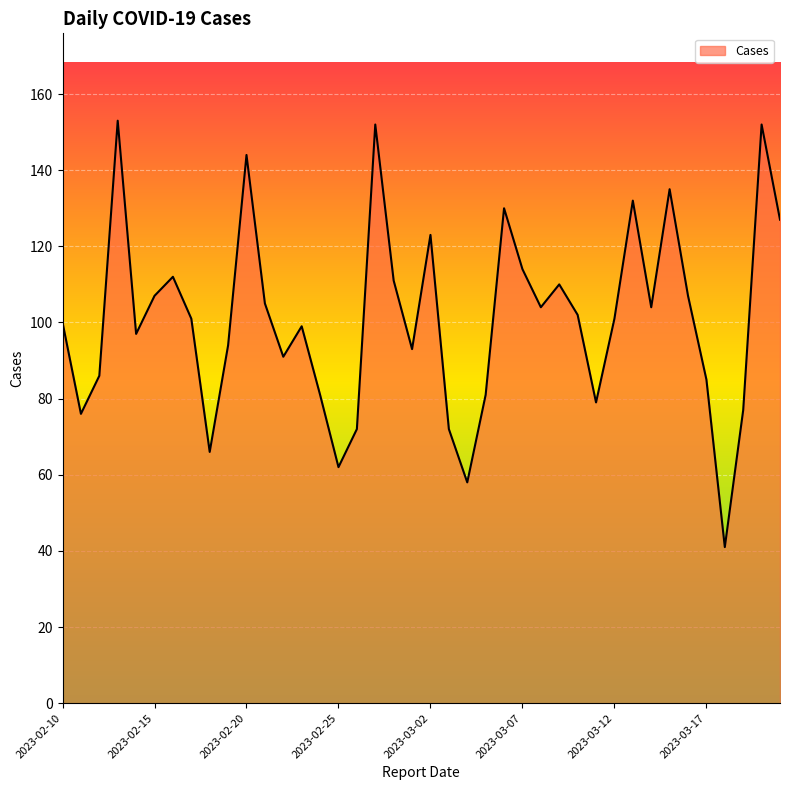

What is the difference between the maximum and minimum values?

112